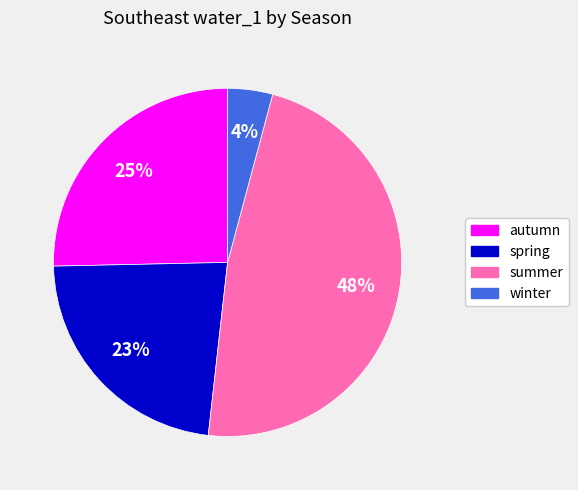

Which has a higher value, summer or spring?

summer